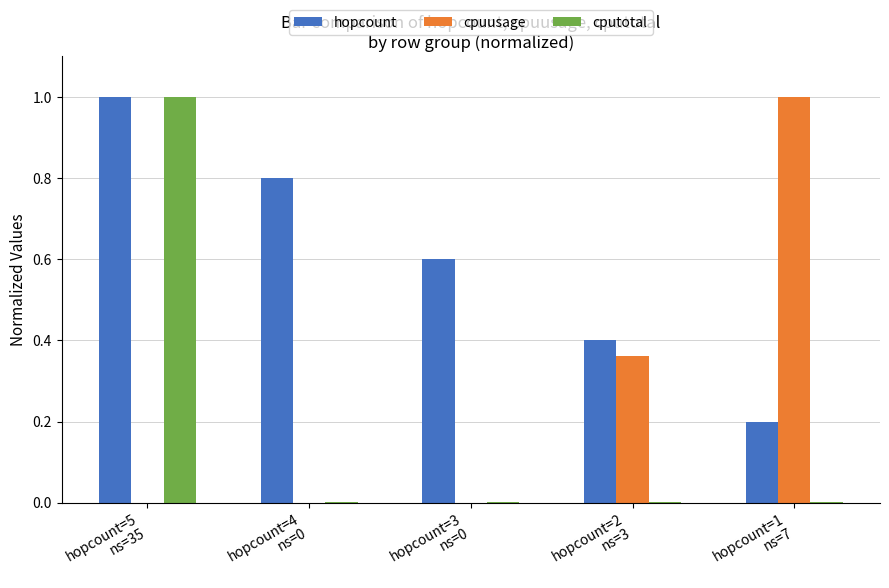

What is the sum of all cpuusage values?

1.4